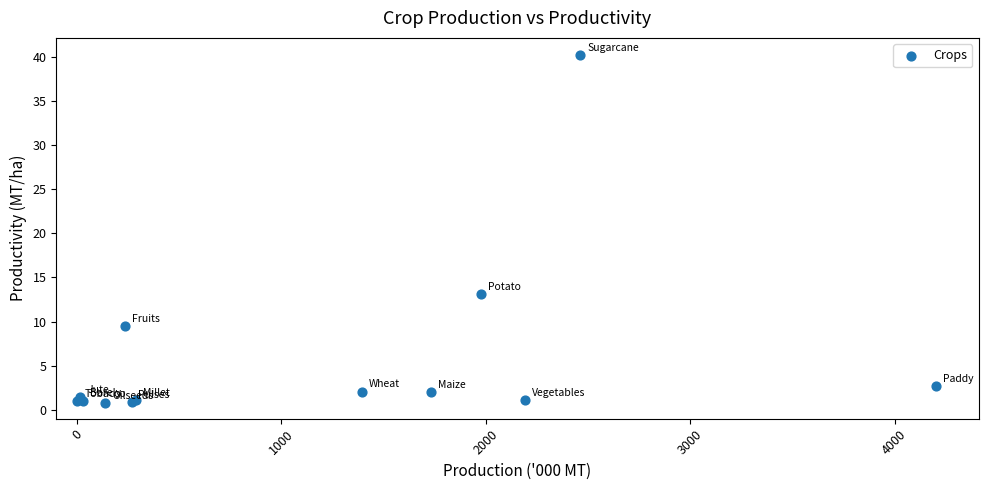

What Y value in the scatter plot is closest to 20?

13.1